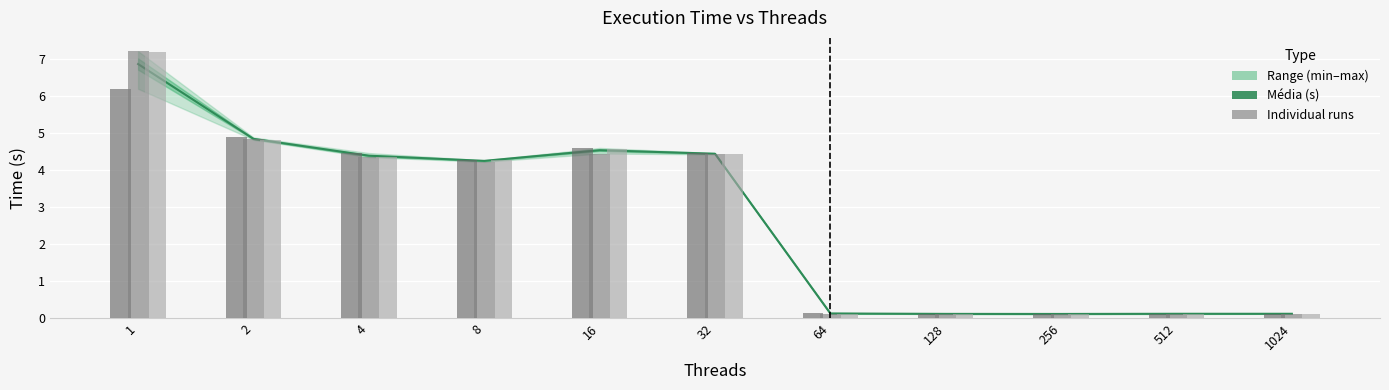

True or false: Teste 3 (s) has a value of 4.3 at 8.

True